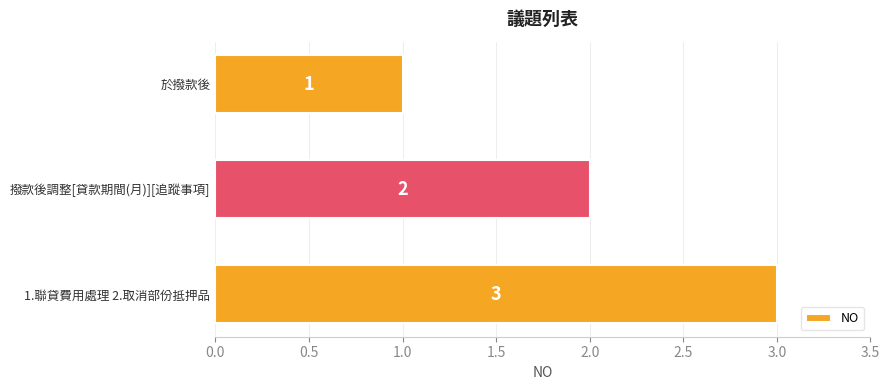

Count the values in the range 1 to 3.

3